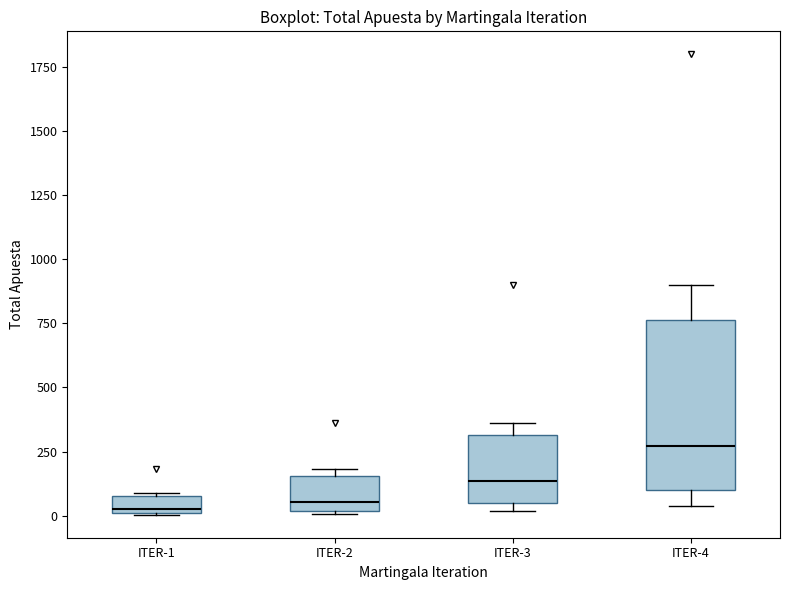

Which box has the highest median line?

ITER-4